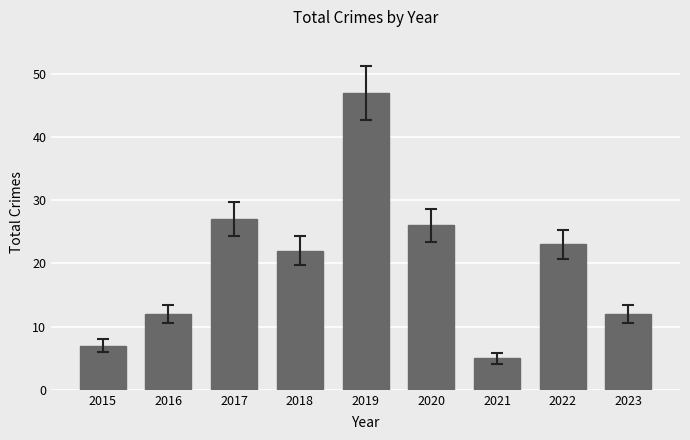

What is the change in value from 2016 to 2019?

+35